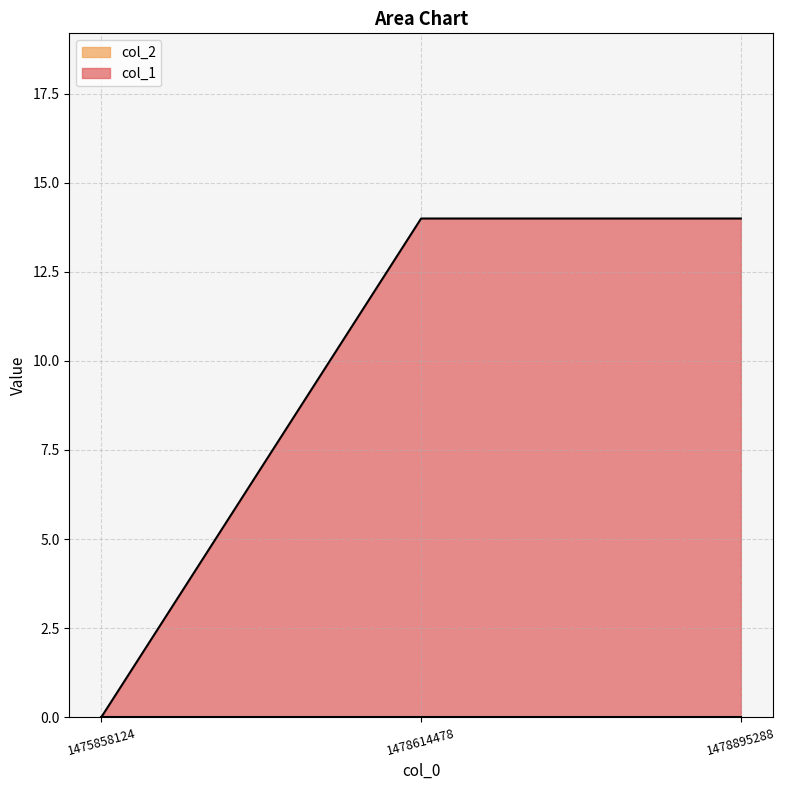

What is the sum of all values?

28